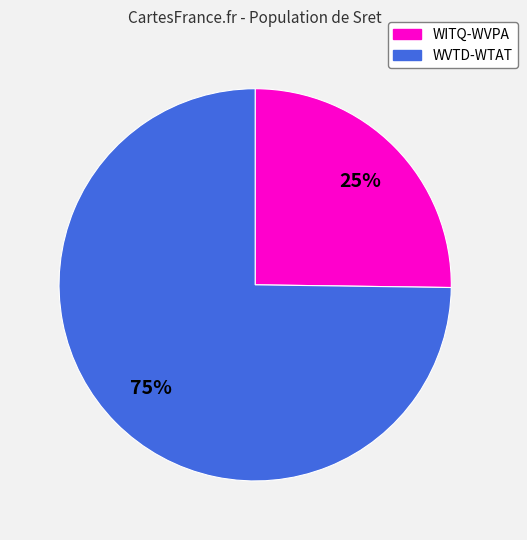

To the nearest percent, what is the difference between the largest and smallest slice percentages?

50%